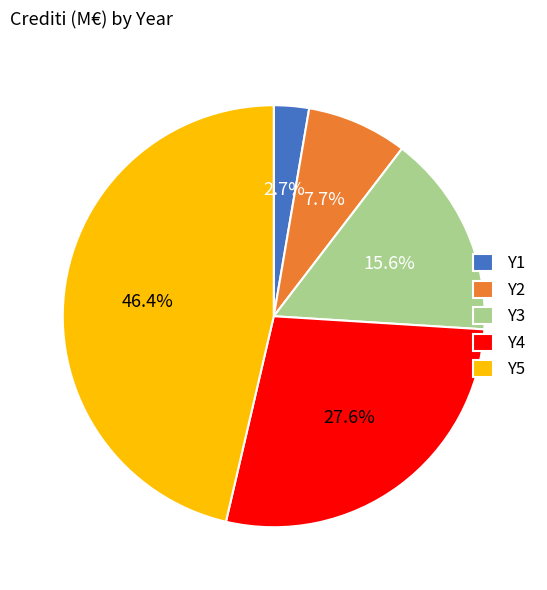

True or false: Y5 accounts for 33% of the total.

False